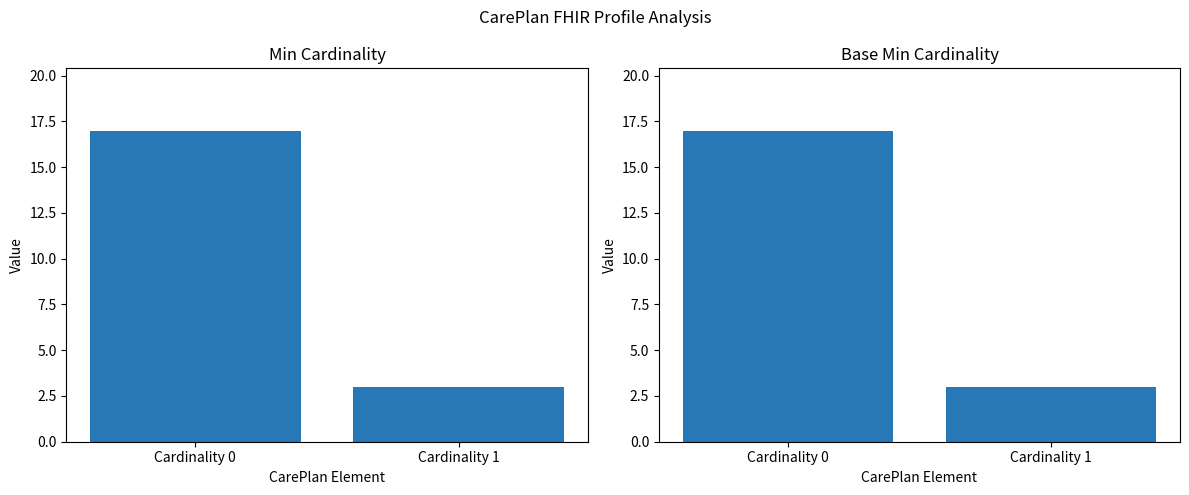

How many bars are there in each group?

2